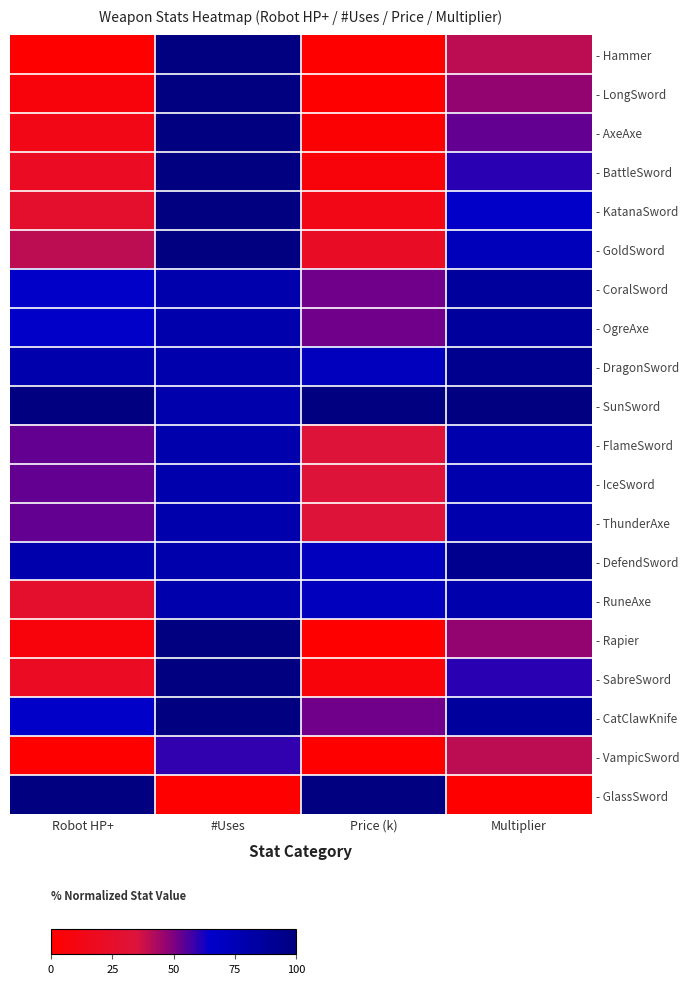

Reading left to right, extract all data points from this chart.

- Hammer: Robot HP+=0.0	#Uses=100.0	Price (k)=0.0	Multiplier=40.0
- LongSword: Robot HP+=6.7	#Uses=100.0	Price (k)=0.7	Multiplier=46.7
- AxeAxe: Robot HP+=13.3	#Uses=100.0	Price (k)=2.7	Multiplier=53.3
- BattleSword: Robot HP+=20.0	#Uses=100.0	Price (k)=6.3	Multiplier=60.0
- KatanaSword: Robot HP+=26.7	#Uses=100.0	Price (k)=13.5	Multiplier=66.7
- GoldSword: Robot HP+=40.0	#Uses=100.0	Price (k)=21.9	Multiplier=73.3
- CoralSword: Robot HP+=66.7	#Uses=79.6	Price (k)=52.0	Multiplier=86.7
- OgreAxe: Robot HP+=66.7	#Uses=79.6	Price (k)=52.0	Multiplier=86.7
- DragonSword: Robot HP+=80.0	#Uses=79.6	Price (k)=72.0	Multiplier=93.3
- SunSword: Robot HP+=100.0	#Uses=79.6	Price (k)=100.0	Multiplier=100.0
- FlameSword: Robot HP+=53.3	#Uses=79.6	Price (k)=33.9	Multiplier=80.0
- IceSword: Robot HP+=53.3	#Uses=79.6	Price (k)=33.9	Multiplier=80.0
- ThunderAxe: Robot HP+=53.3	#Uses=79.6	Price (k)=33.9	Multiplier=80.0
- DefendSword: Robot HP+=80.0	#Uses=79.6	Price (k)=72.0	Multiplier=93.3
- RuneAxe: Robot HP+=26.7	#Uses=79.6	Price (k)=72.0	Multiplier=80.0
- Rapier: Robot HP+=6.7	#Uses=100.0	Price (k)=0.7	Multiplier=46.7
- SabreSword: Robot HP+=20.0	#Uses=100.0	Price (k)=6.3	Multiplier=60.0
- CatClawKnife: Robot HP+=66.7	#Uses=100.0	Price (k)=52.0	Multiplier=86.7
- VampicSword: Robot HP+=0.0	#Uses=59.2	Price (k)=0.0	Multiplier=40.0
- GlassSword: Robot HP+=100.0	#Uses=0.0	Price (k)=100.0	Multiplier=0.0